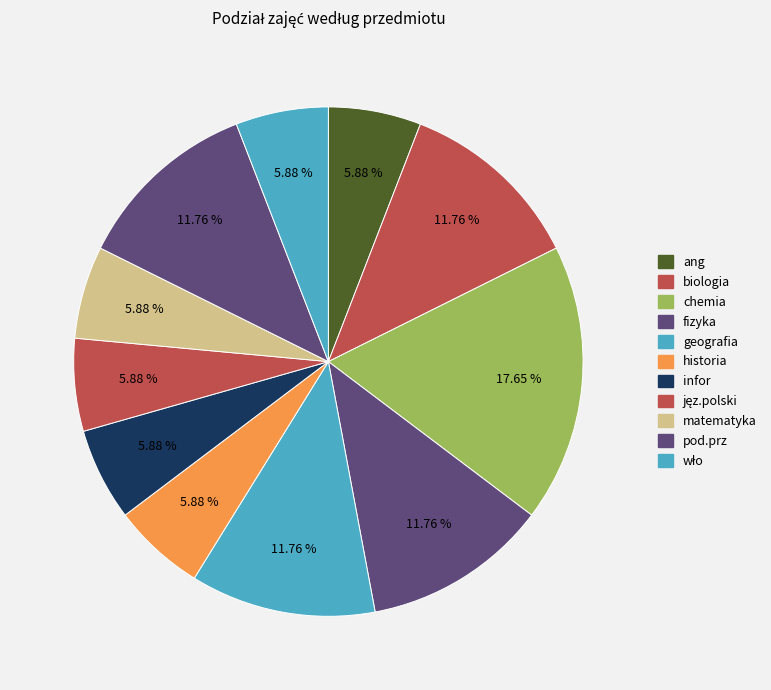

Between geografia and fizyka, which is larger?

geografia